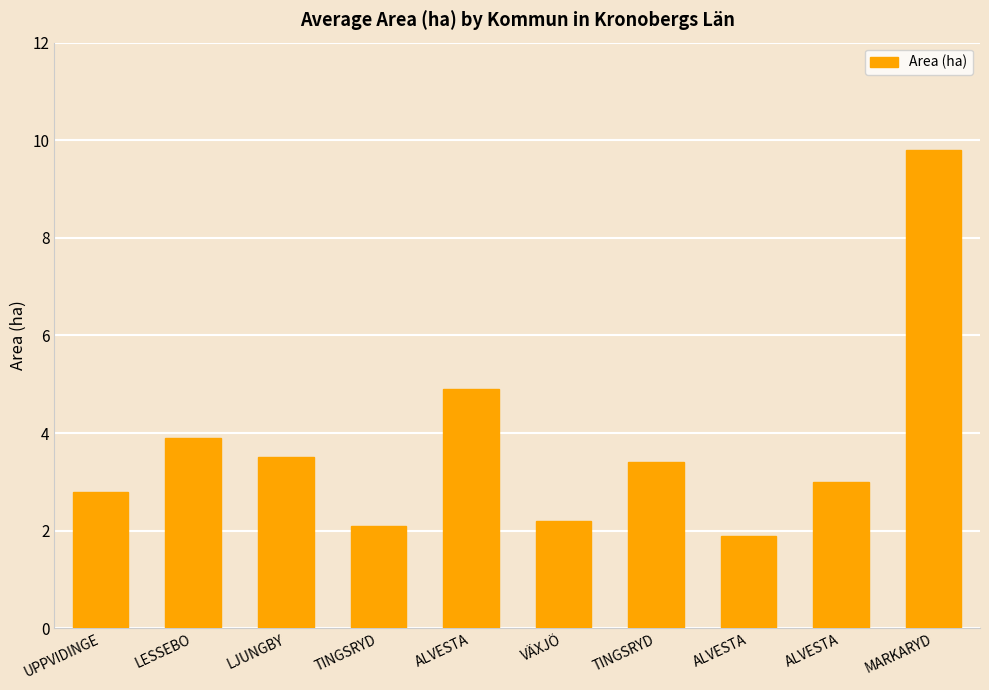

How many distinct data groups are displayed?

1